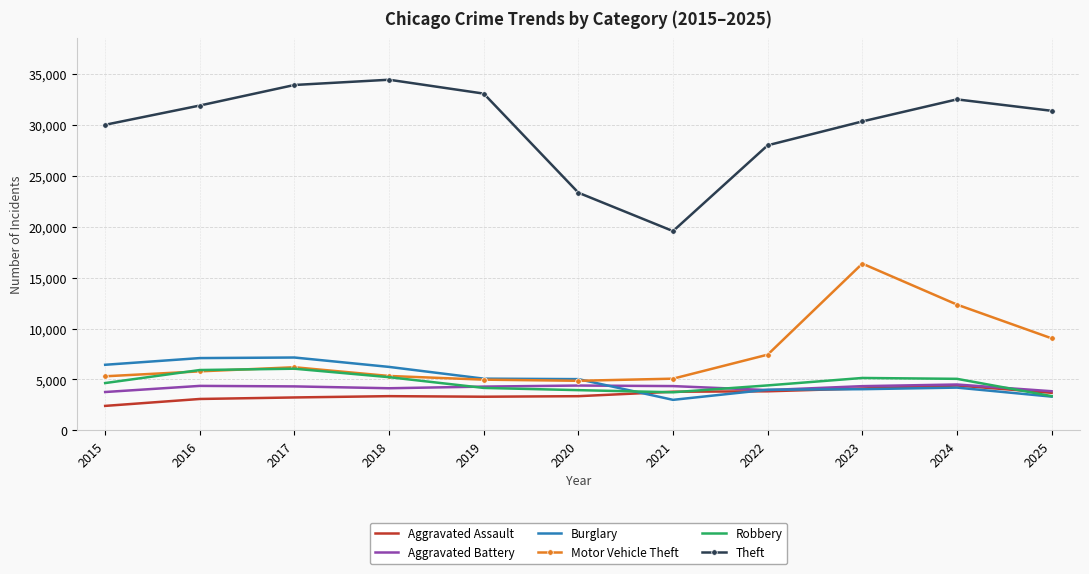

True or false: Theft and Aggravated Assault intersect in this chart.

False